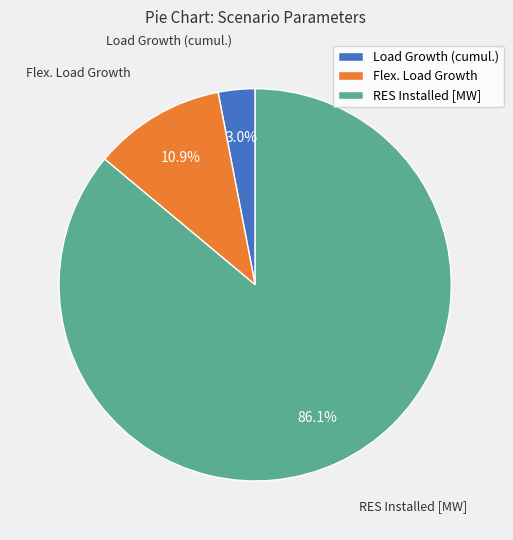

To the nearest percent, what is the difference between the largest and smallest slice percentages?

83%